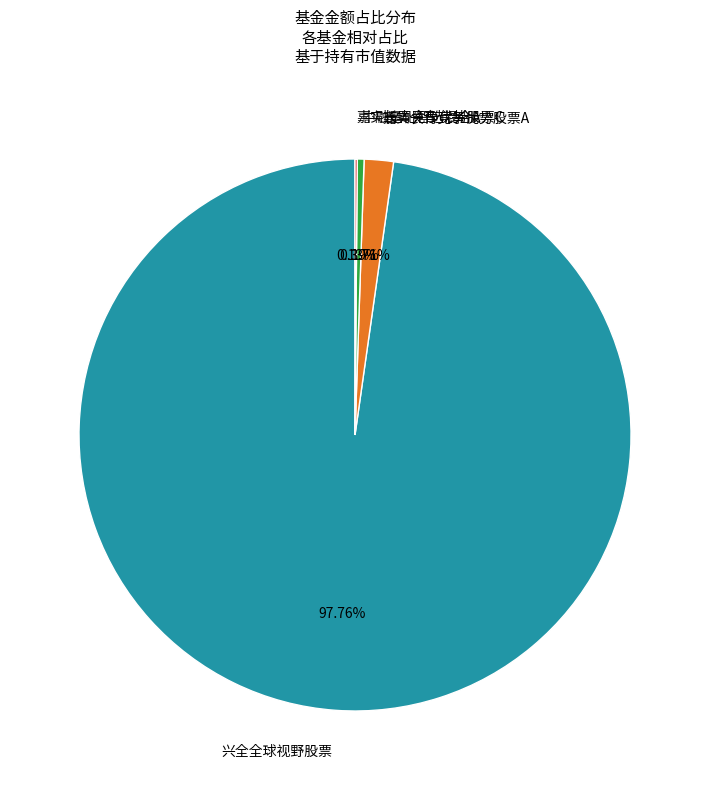

What percentage is the 嘉实长青竞争优势股票A slice, to the nearest percent?

2%